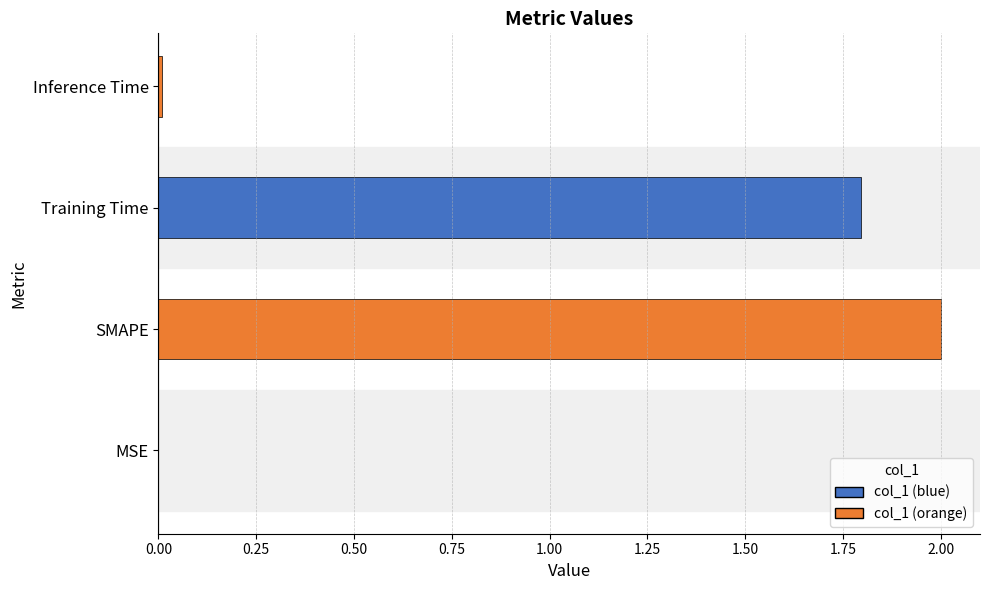

Where is the data nearest to the value 1?

Training Time